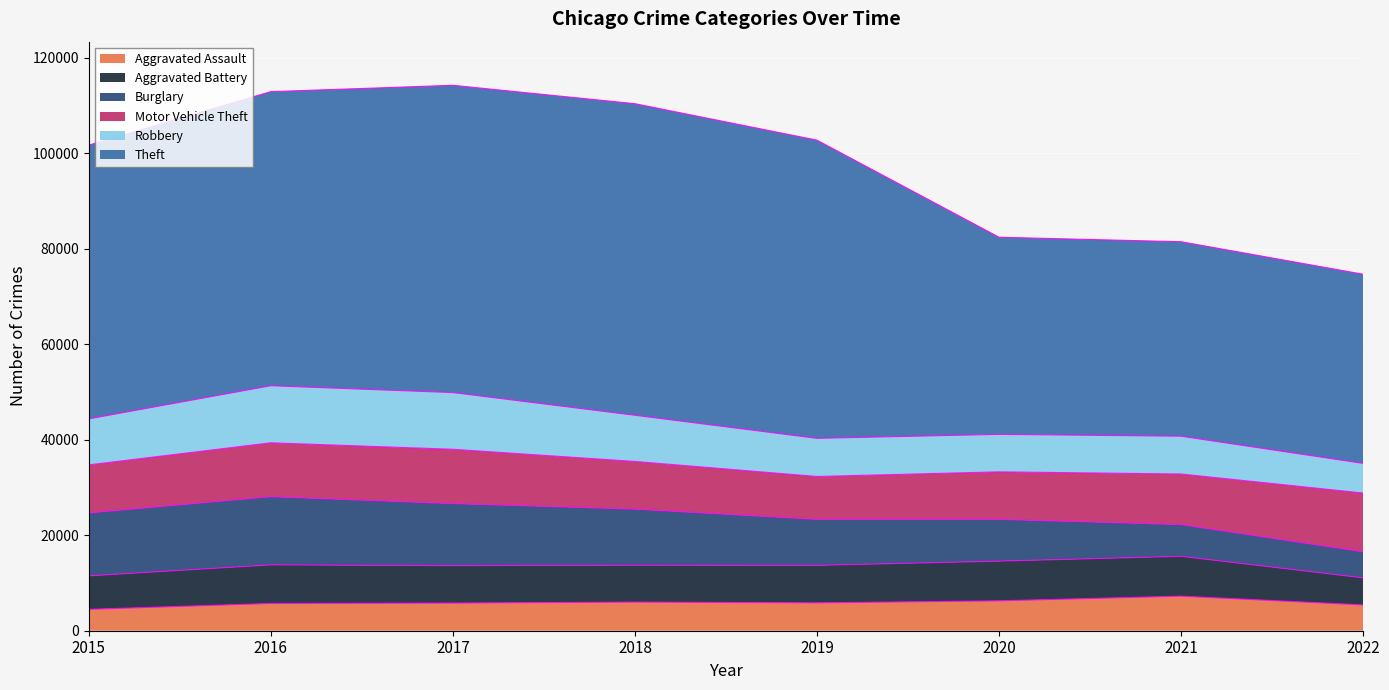

The value of Motor Vehicle Theft at 2017 is 11380. True or false?

True